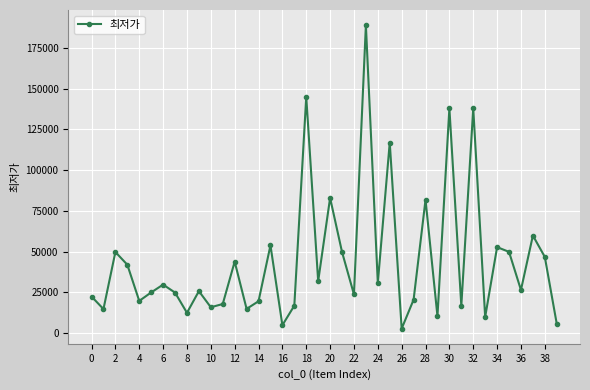

What is the greatest value displayed?

189000